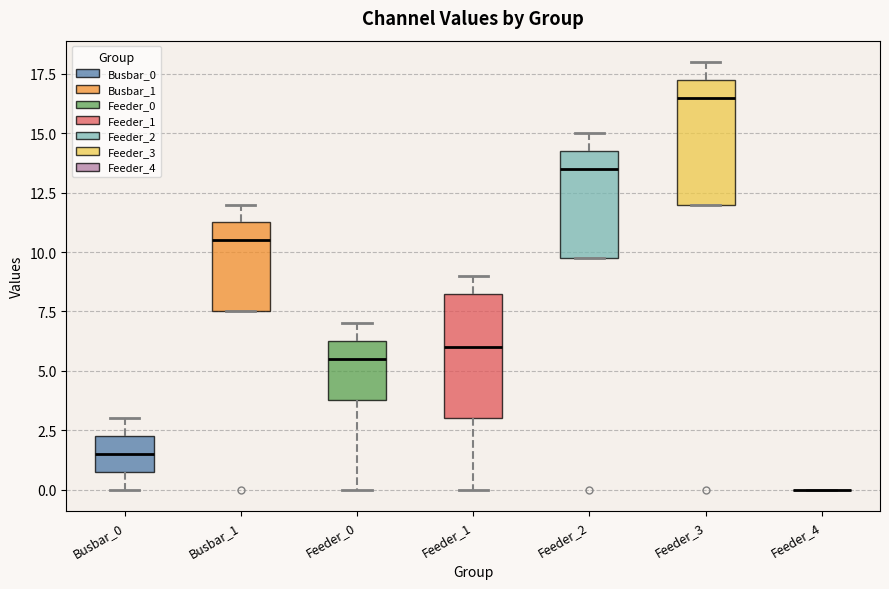

Where is the upper edge of the box for Busbar_1 on the y-axis? The values are not printed on the chart, so give them approximately, as read against the axis.

11.5